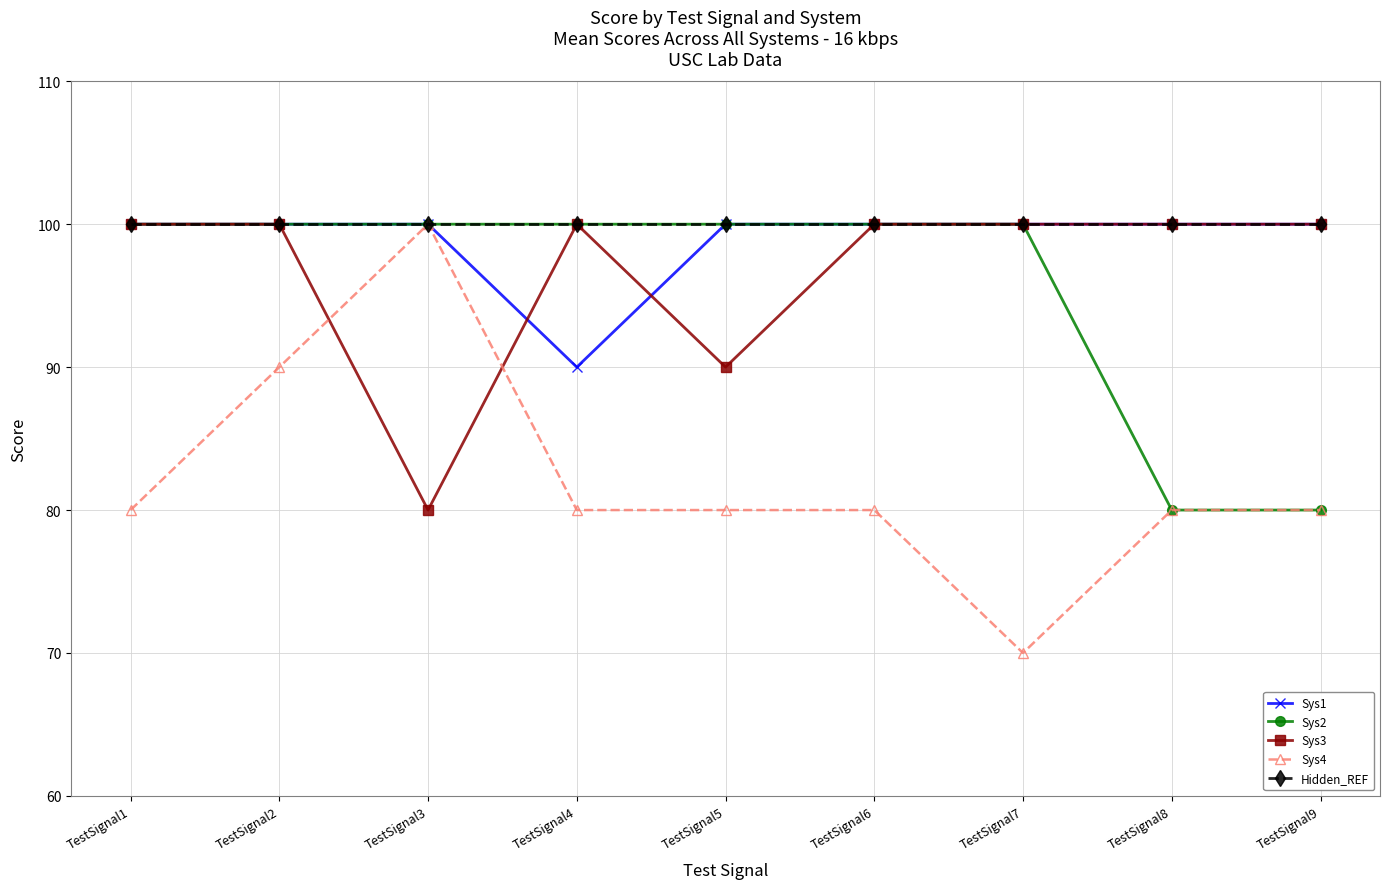

Which category has the highest value in the Sys4 series?

TestSignal3